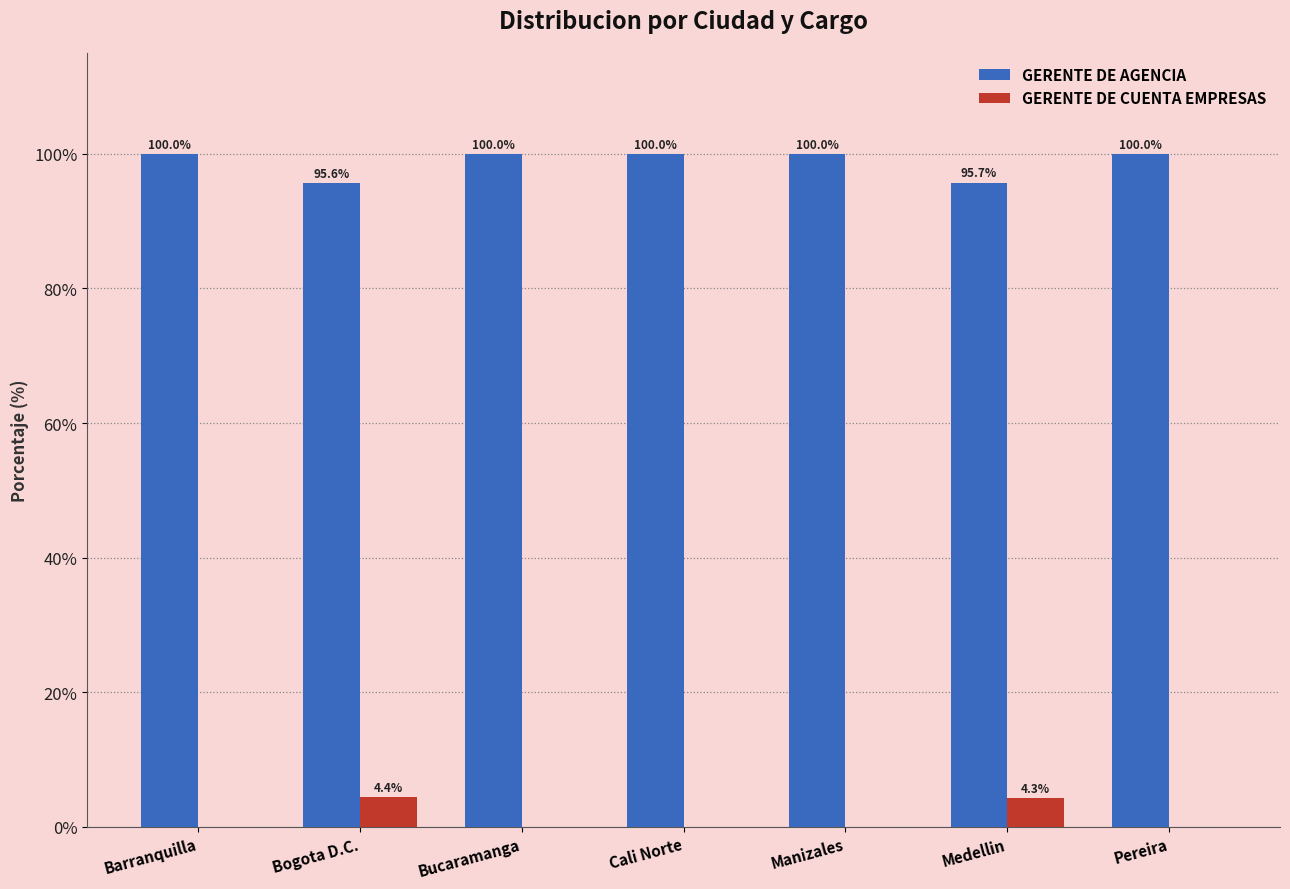

What is the maximum value for GERENTE DE AGENCIA?

100.0